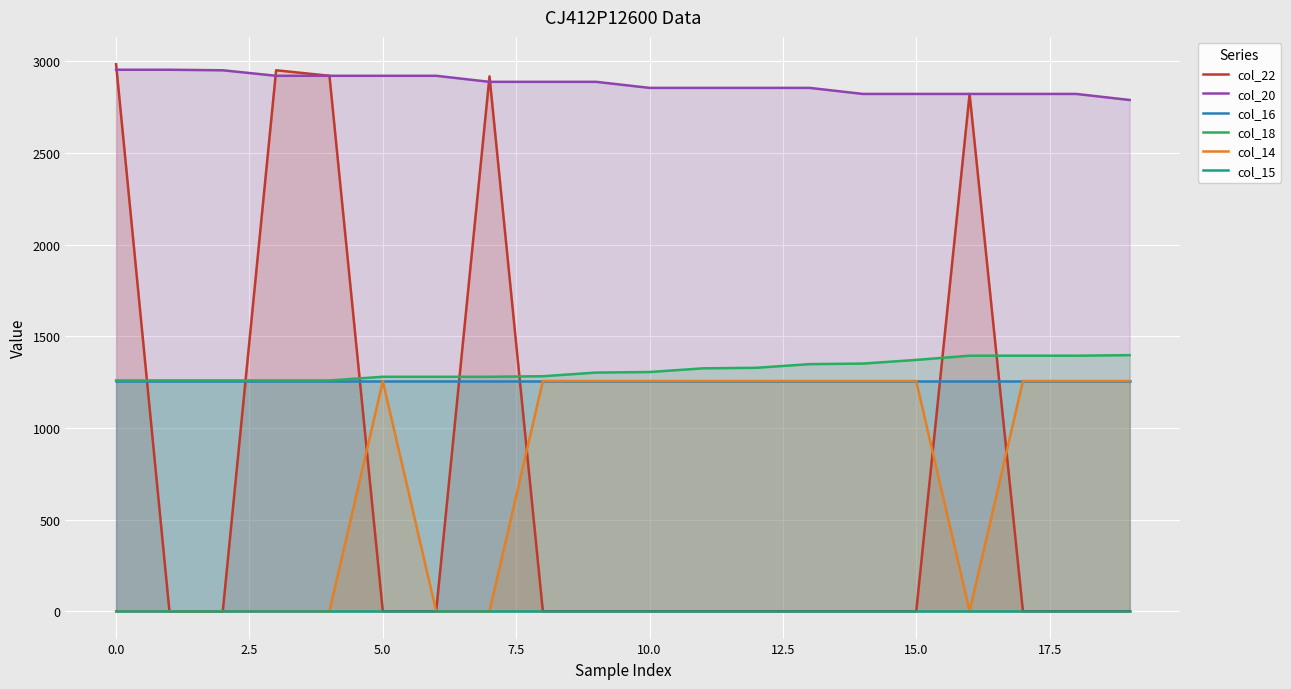

Count the number of categories in the chart.

20